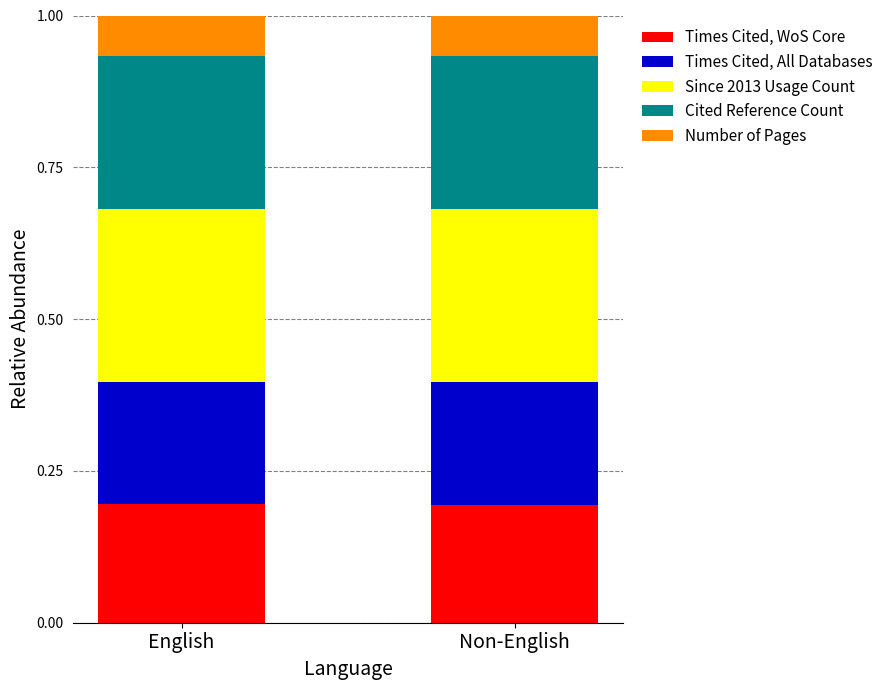

What is the total value across all series at Non-English?

1.0